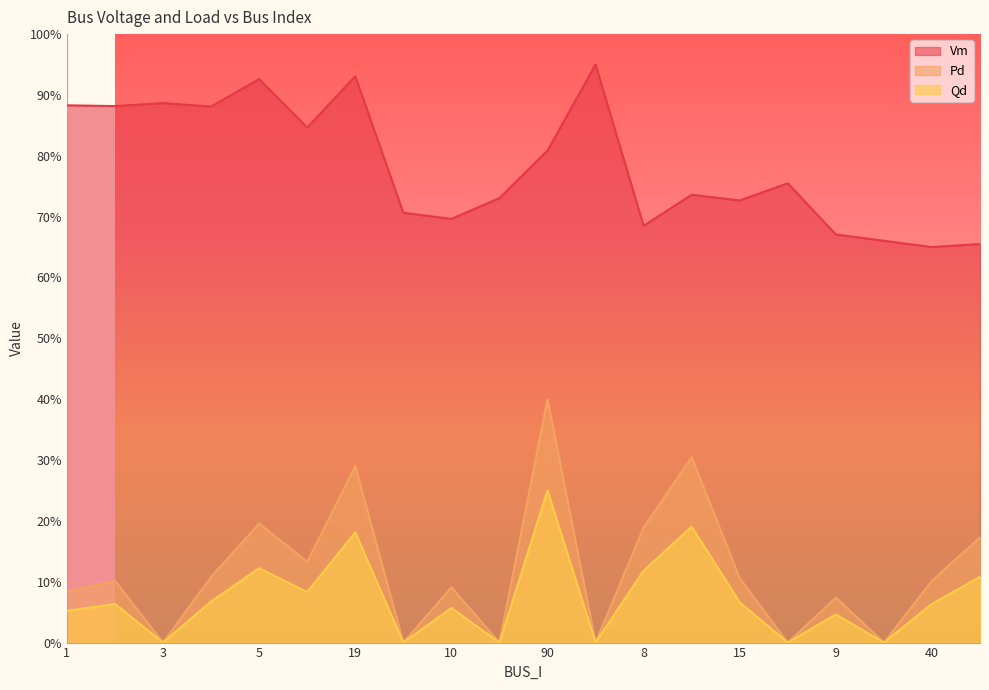

How many interior local valleys does the Vm series have?

7